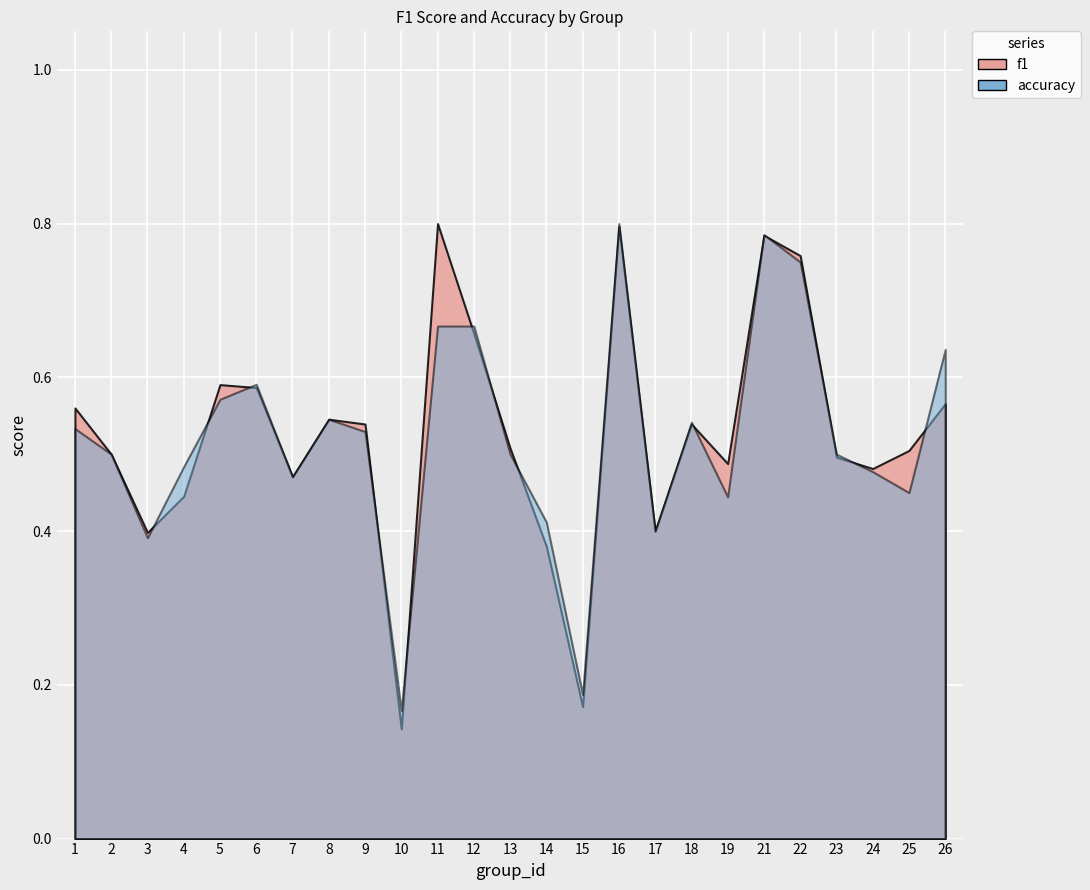

What is the smallest value displayed?

0.1